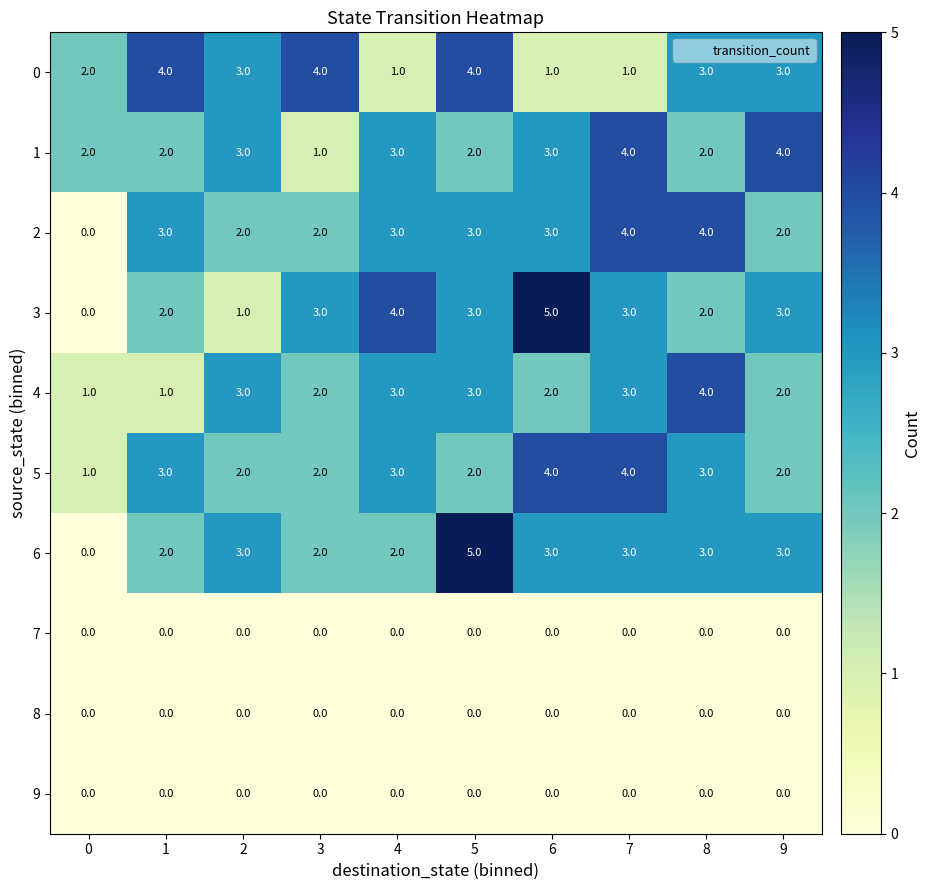

The 1 series shows 2 at 1. True or false?

True